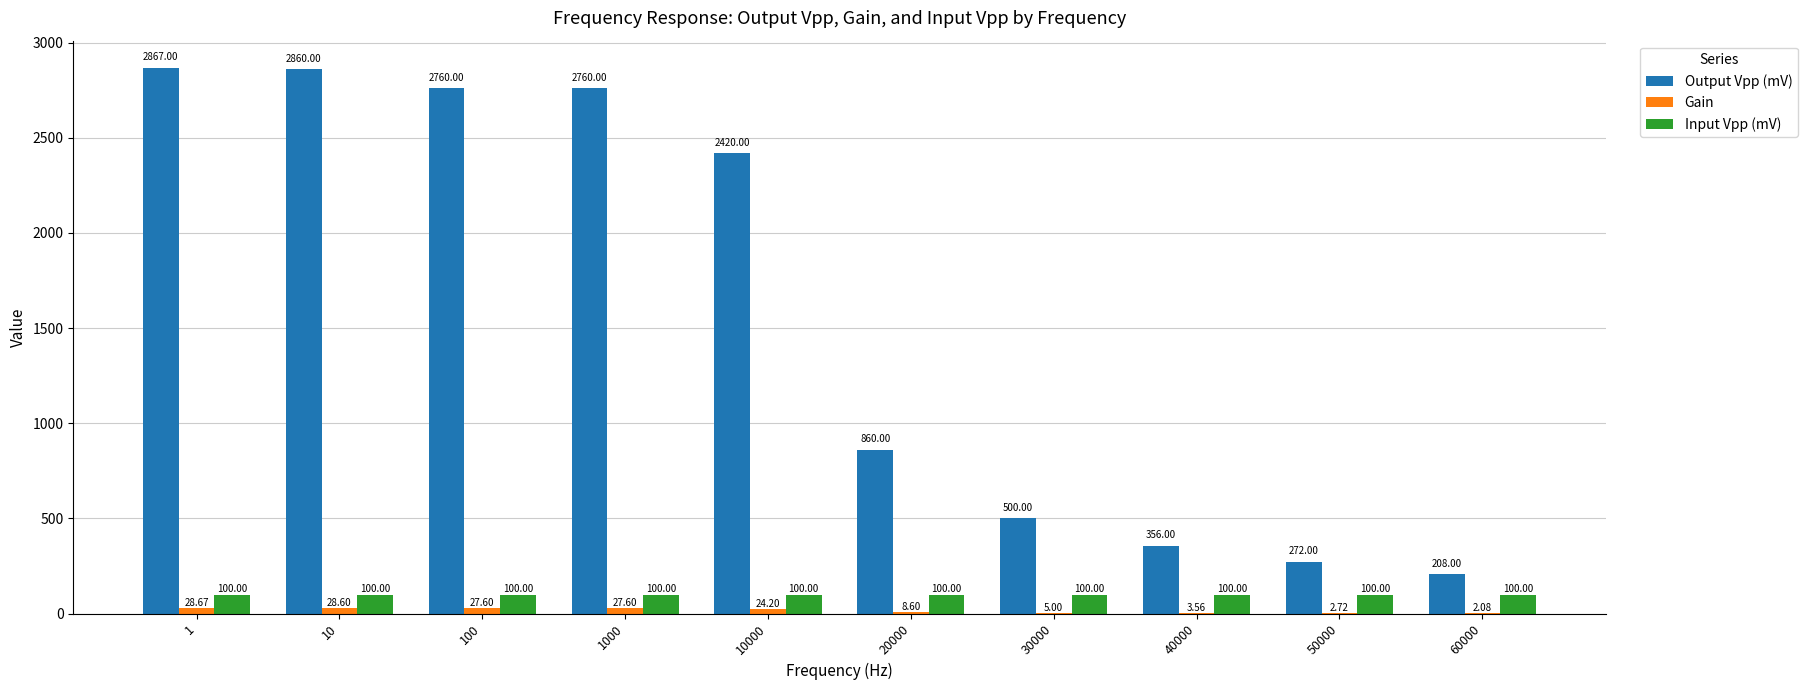

How many series are shown in this chart?

3